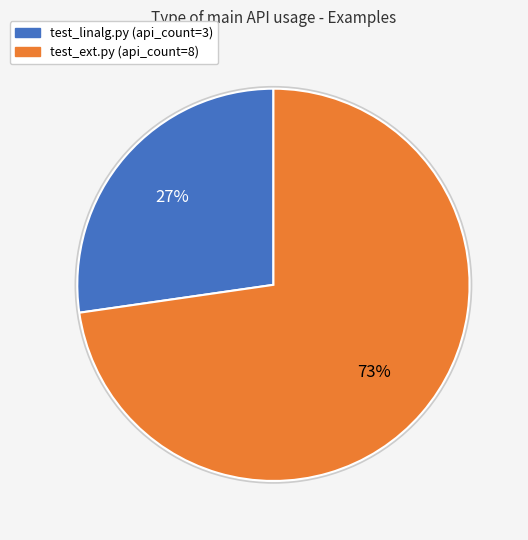

To the nearest percent, what is the average slice percentage?

50%